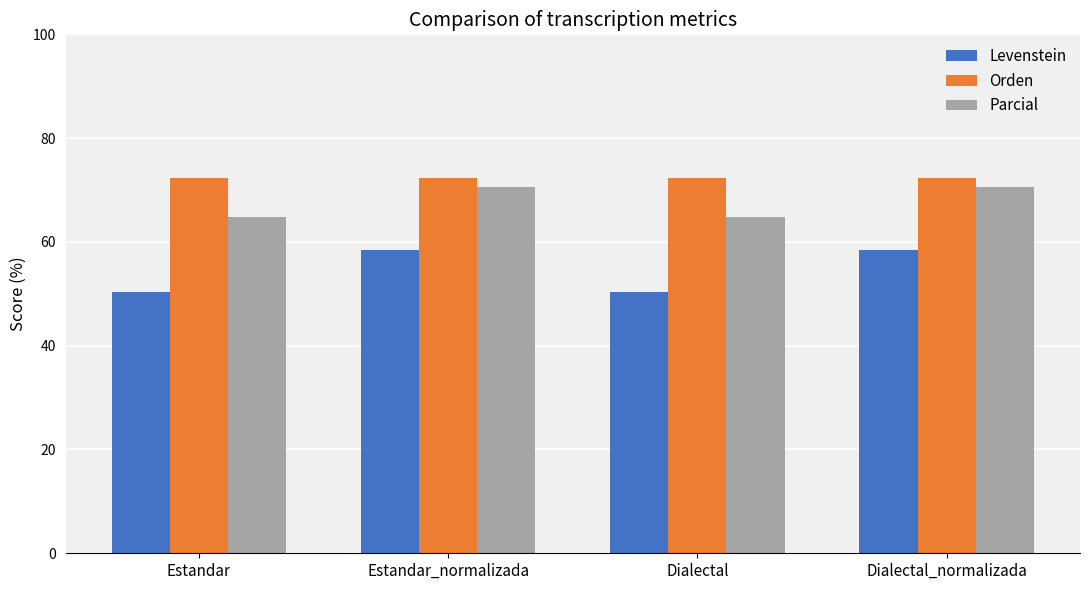

Rank the series by their maximum value, from highest to lowest.

Orden, Parcial, Levenstein